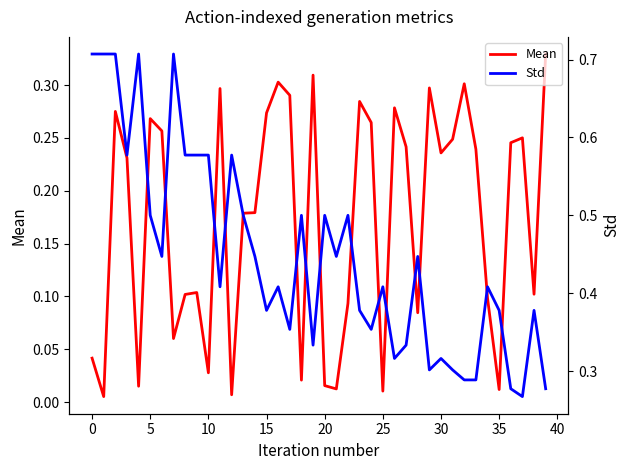

How many lines are shown in the chart?

2